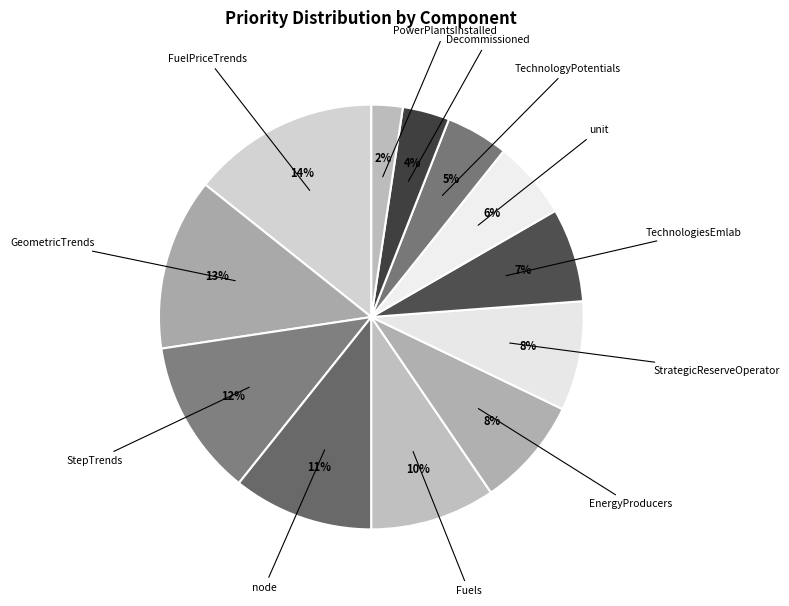

Is there a majority slice in this chart?

No